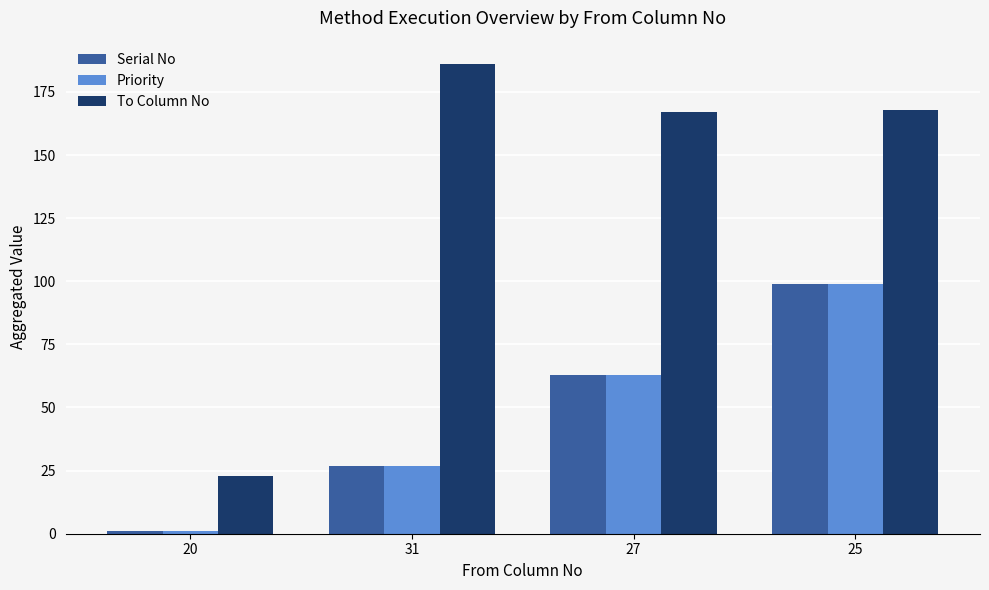

How many values in the To Column No series are below 168?

2